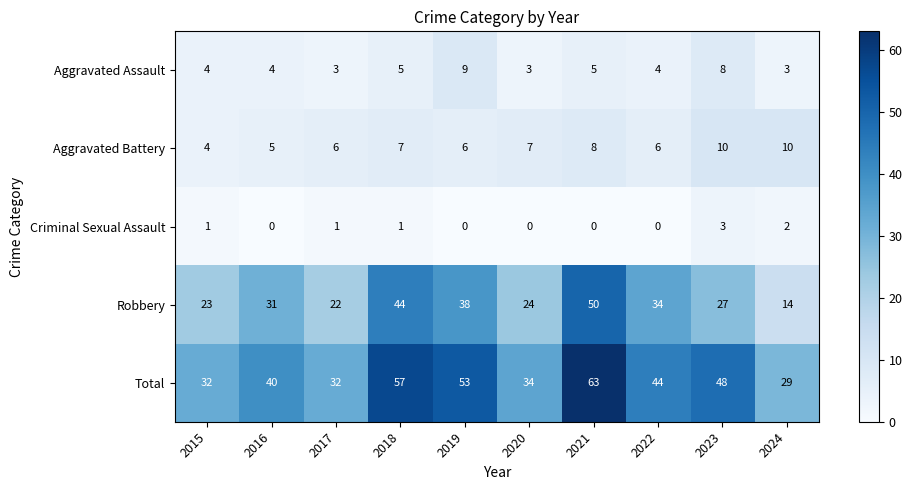

The value of Aggravated Assault at 2022 is 1. True or false?

False